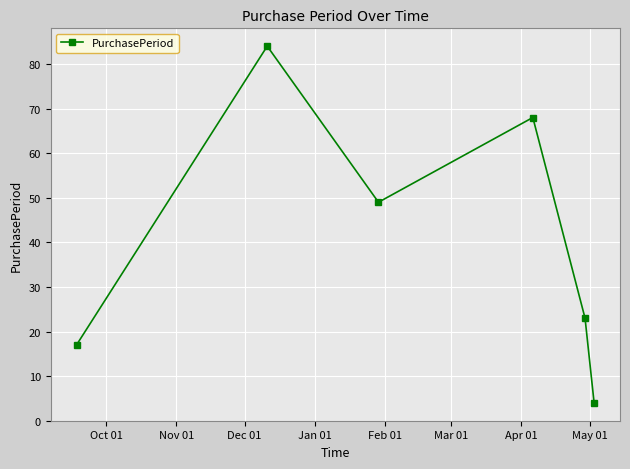

What is the sum of all values?

245